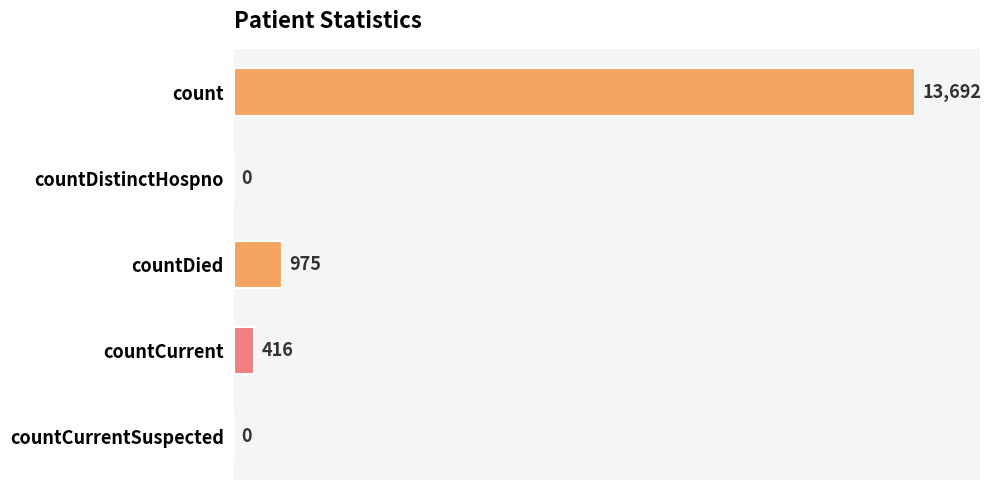

Is it true that the value at countCurrentSuspected is 0?

True